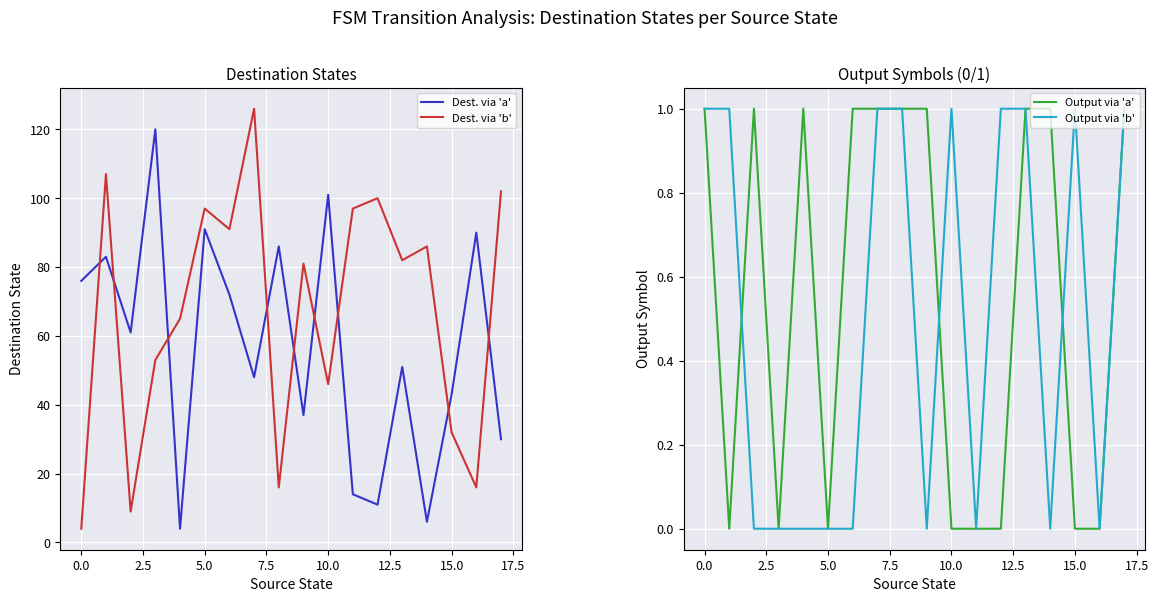

How many values in the Dest. via 'b' series are below 82?

9